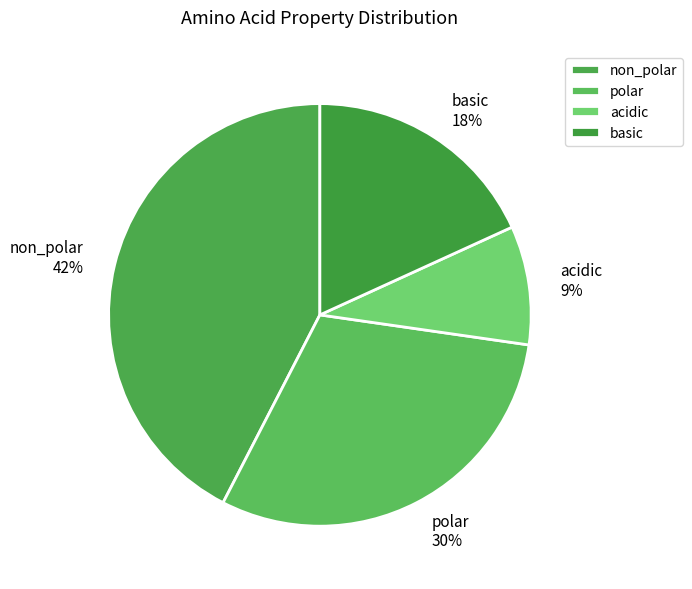

To the nearest percent, what is the combined percentage of non_polar and basic?

61%